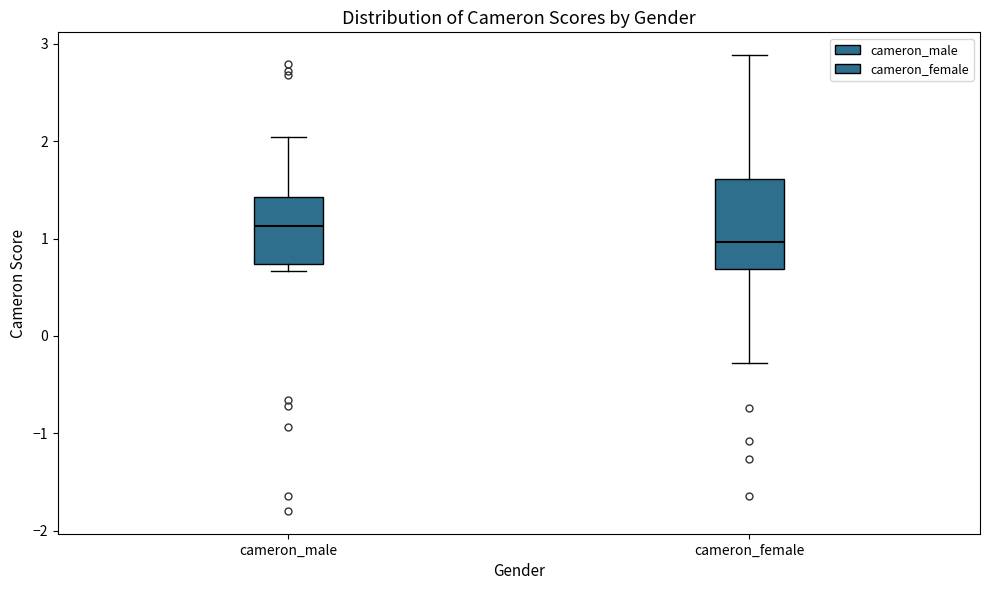

Where is the lower edge of the box for cameron_male on the y-axis? The values are not printed on the chart, so give them approximately, as read against the axis.

0.7